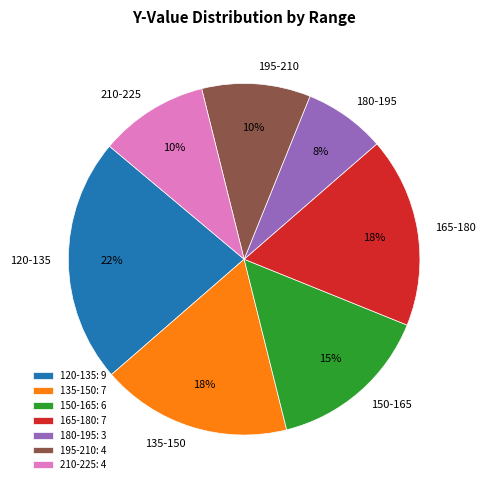

Is there any slice that represents more than half of the pie?

No